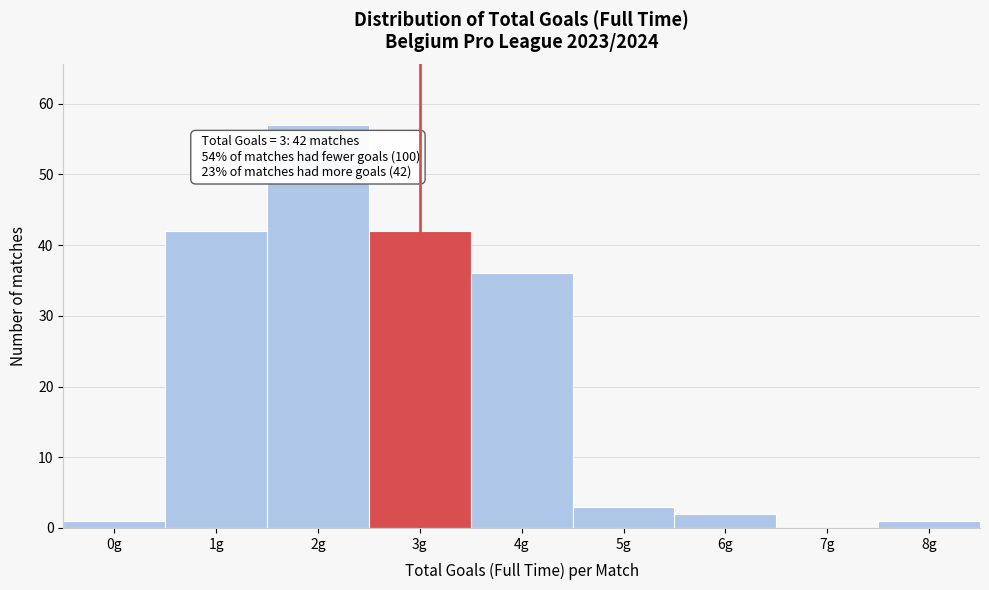

Reading left to right, transcribe all the data shown in this chart.

0g=1	1g=42	2g=57	3g=42	4g=36	5g=3	6g=2	7g=0	8g=1